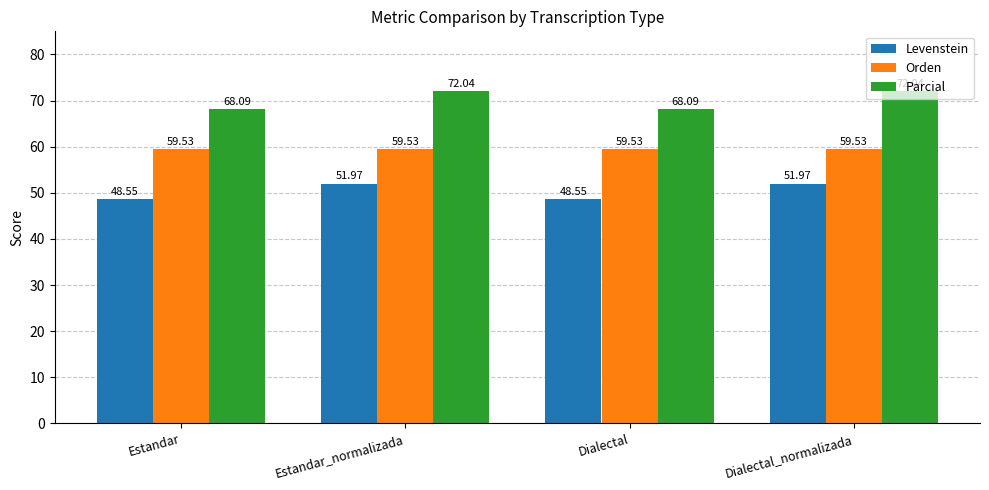

Which series has the widest spread of values?

Parcial